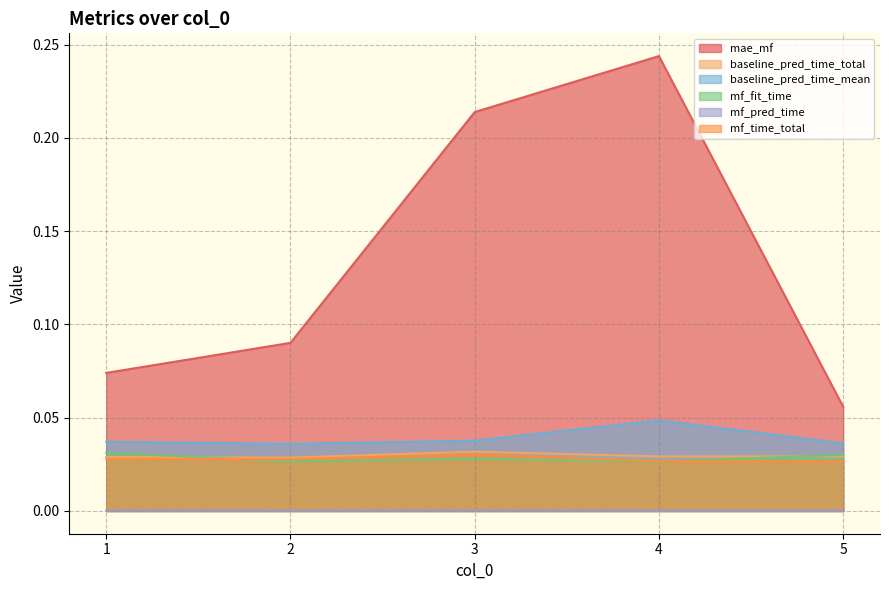

What is the total value across all series at 3?

0.3